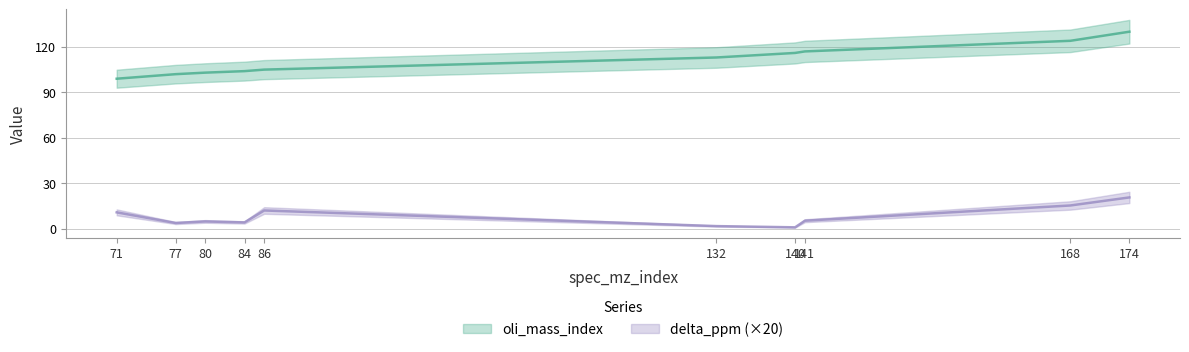

The value of oli_mass_index at 77 is 141.6. True or false?

False